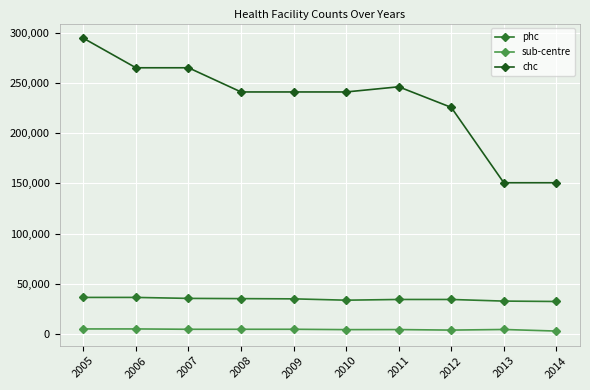

What is the sum of the chc values at 2007 and 2005?

560173